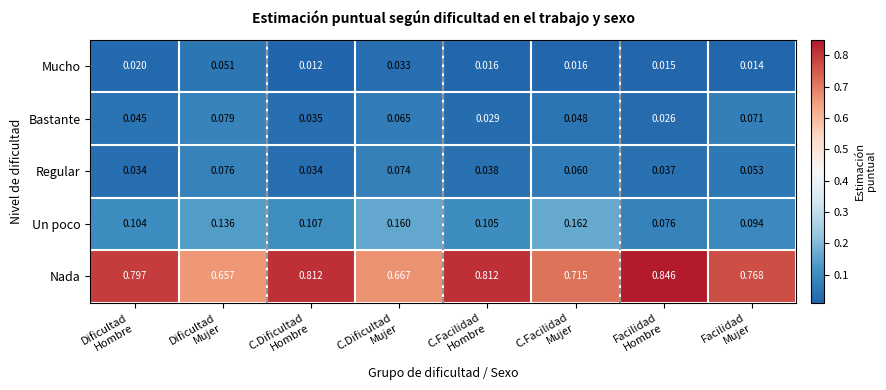

Which series has the largest total across all categories?

Nada